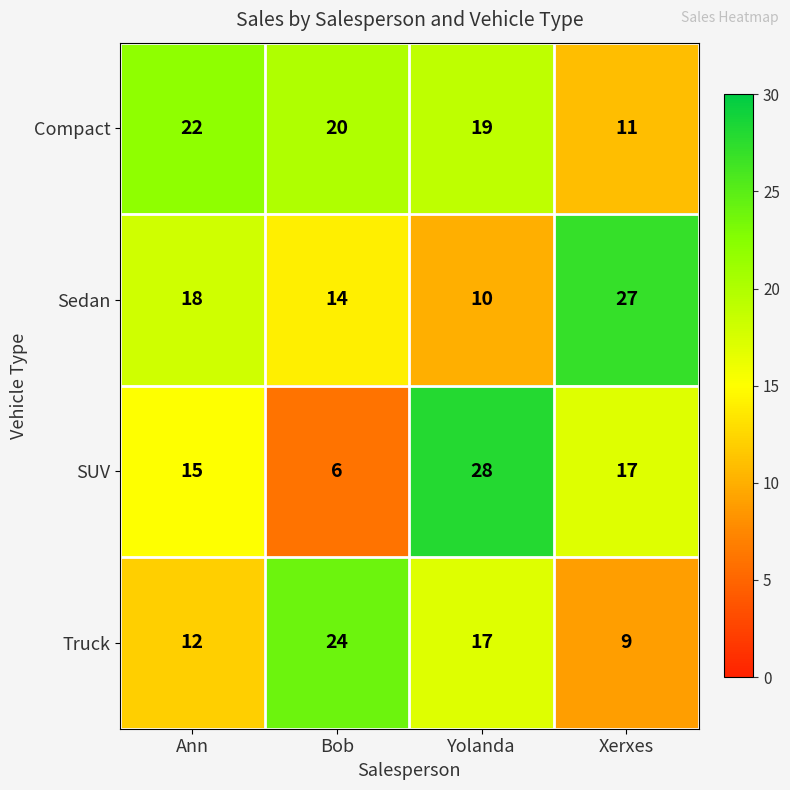

Rank the series by their maximum value, from highest to lowest.

SUV, Sedan, Truck, Compact